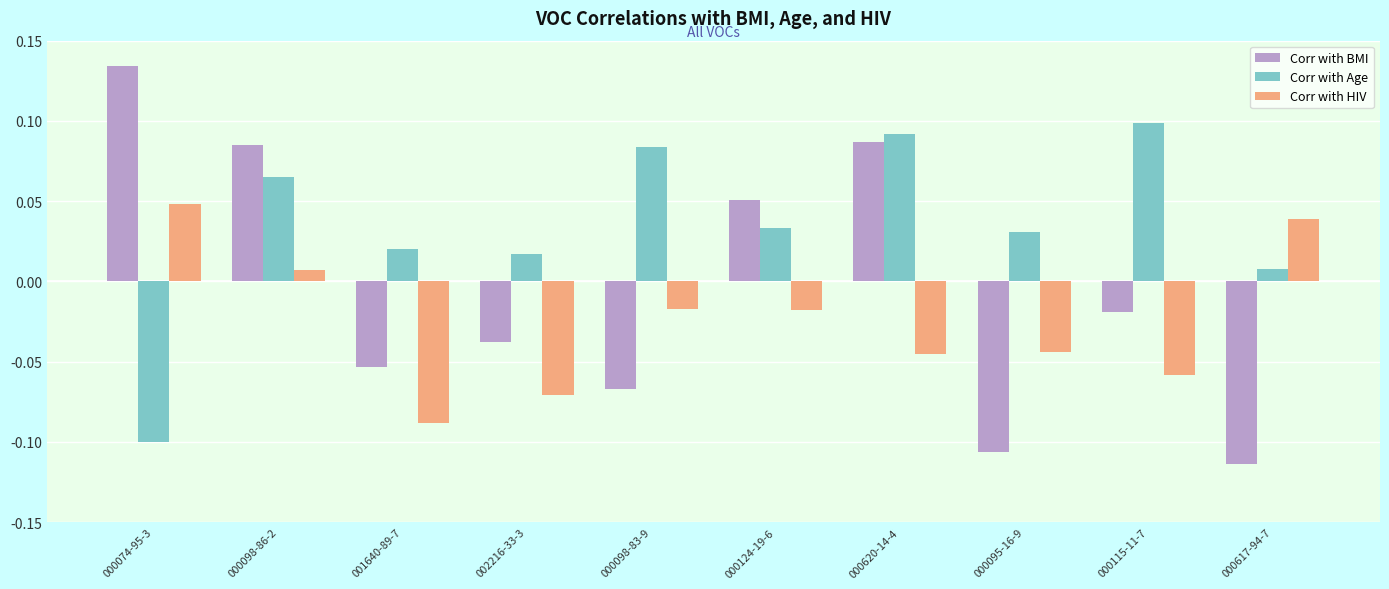

Where is Corr with Age nearest to the value 0?

000617-94-7